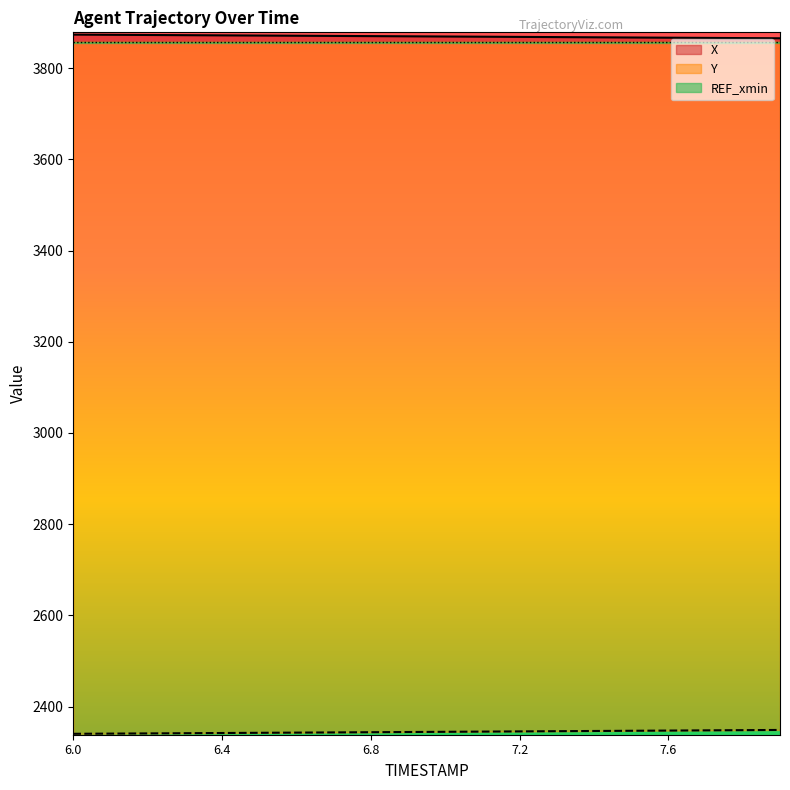

Reading right to left, what are all the values shown in this chart?

X: 7.9=3865.5	7.8=3865.9	7.7=3866.4	7.6=3866.8	7.5=3867.2	7.4=3867.7	7.3=3868.1	7.2=3868.5	7.1=3869.0	7.0=3869.4	6.9=3869.8	6.8=3870.2	6.7=3870.7	6.6=3871.1	6.5=3871.5	6.4=3871.9	6.3=3872.3	6.2=3872.7	6.1=3873.1	6.0=3873.5
Y: 7.9=2348.9	7.8=2348.4	7.7=2347.9	7.6=2347.5	7.5=2347.0	7.4=2346.6	7.3=2346.1	7.2=2345.7	7.1=2345.2	7.0=2344.8	6.9=2344.3	6.8=2343.9	6.7=2343.4	6.6=2343.0	6.5=2342.6	6.4=2342.1	6.3=2341.7	6.2=2341.3	6.1=2340.8	6.0=2340.4